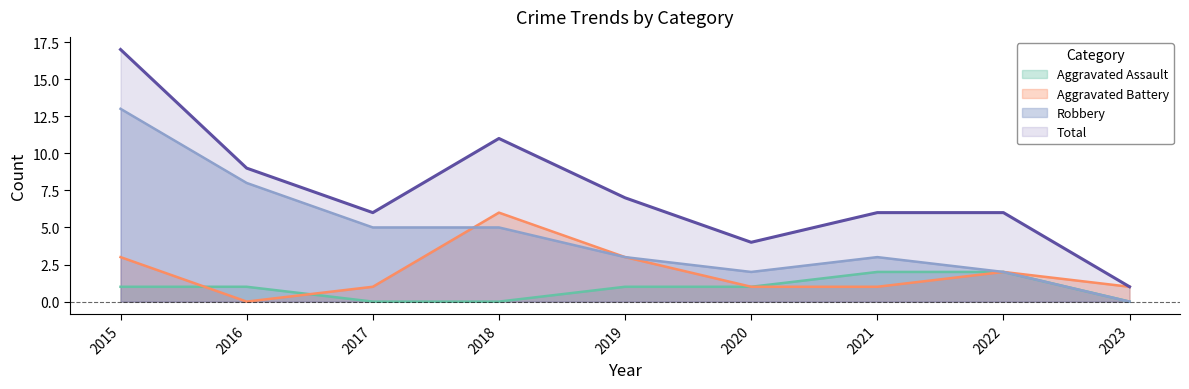

The Aggravated Battery series shows 1 at 2017. True or false?

True